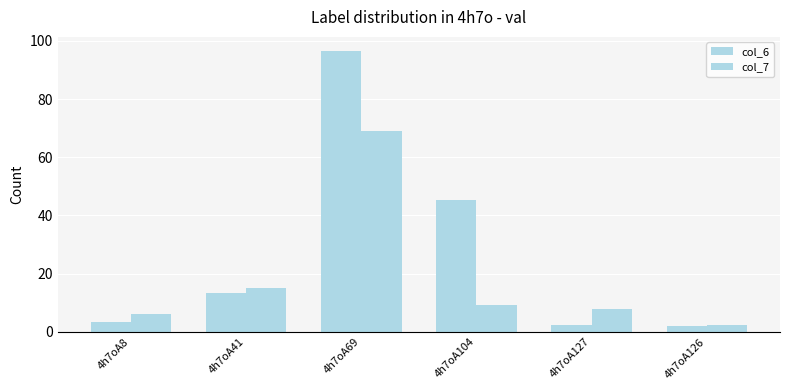

Which series has the largest range (max minus min)?

col_6